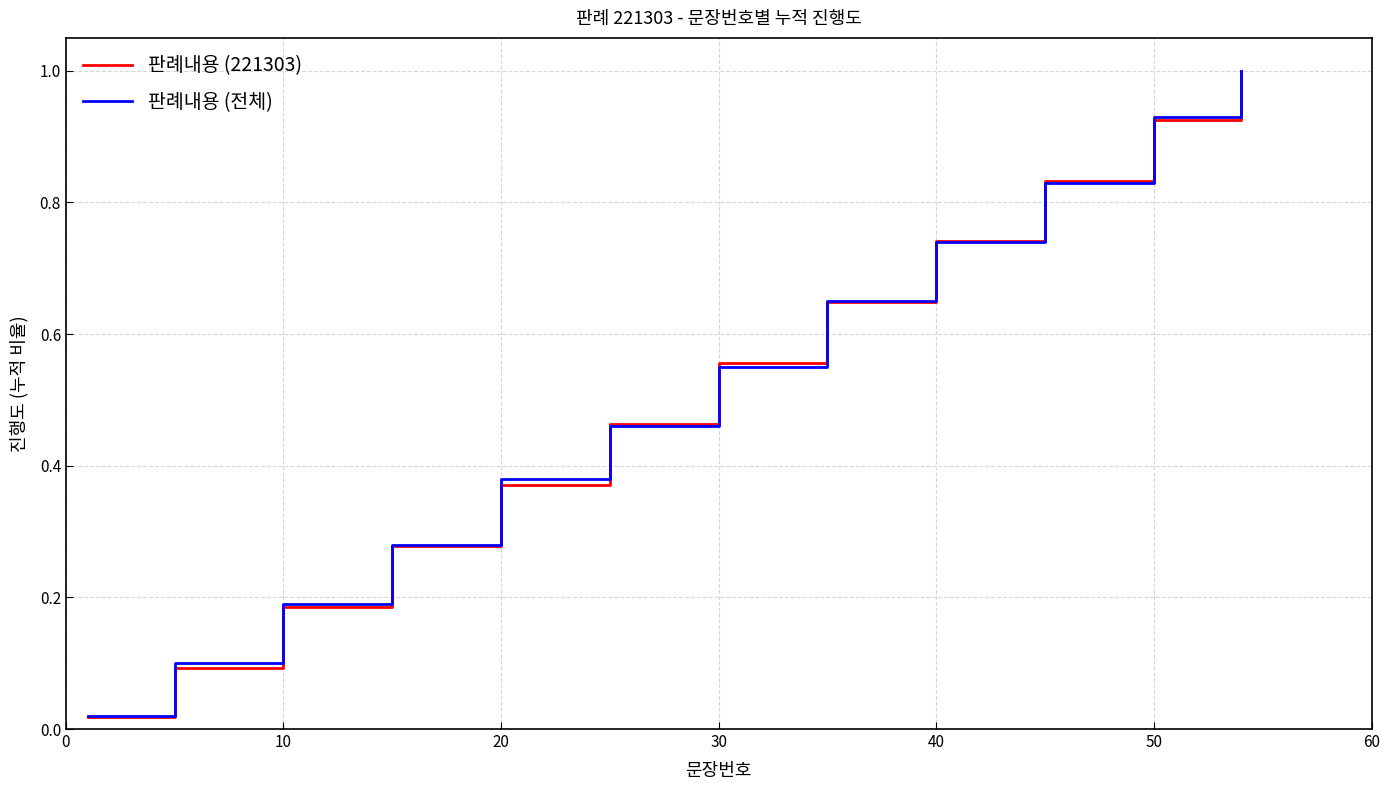

Which series has the widest spread of values?

판례내용 (221303)